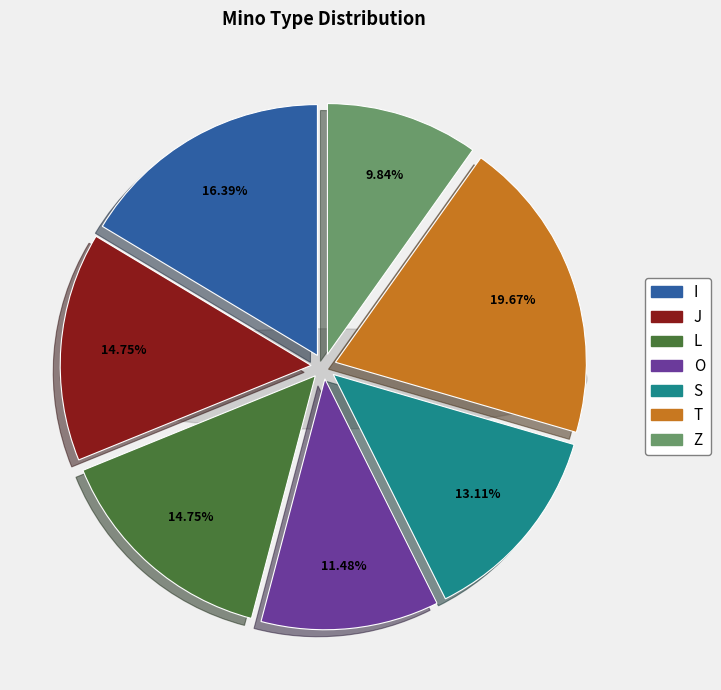

What percentage is the I slice, to the nearest percent?

16%